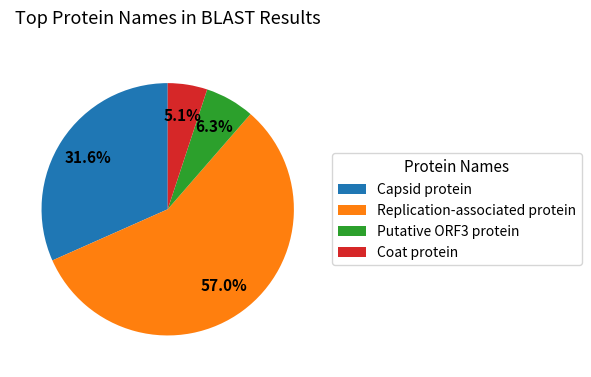

Between Putative ORF3 protein and Coat protein, which is larger?

Putative ORF3 protein